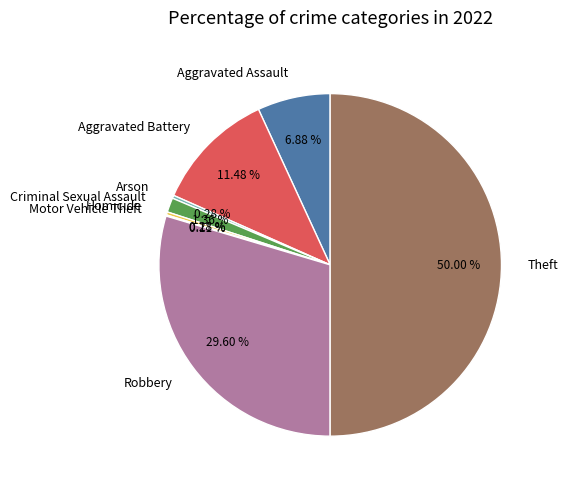

Does Aggravated Battery represent more than half of the total?

No